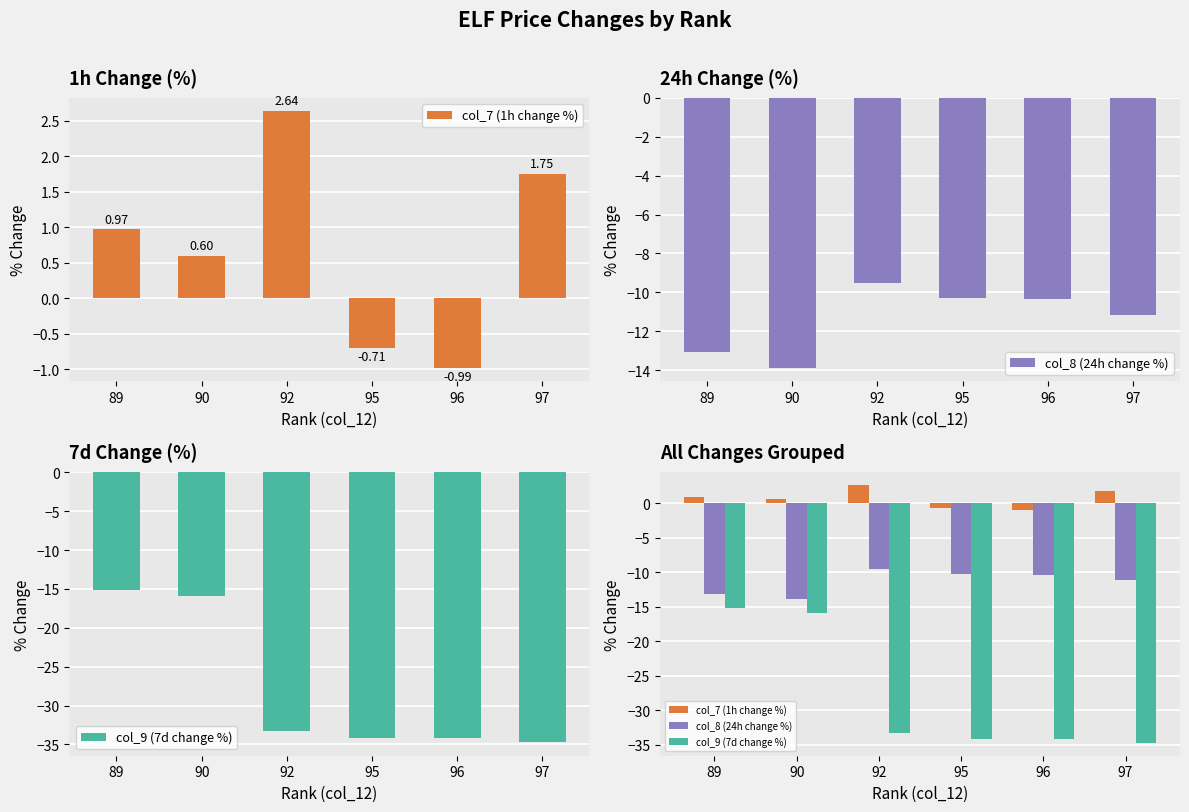

Is the value of col_8 (24h change %) at 95 greater than the value of col_9 (7d change %) at 89?

Yes